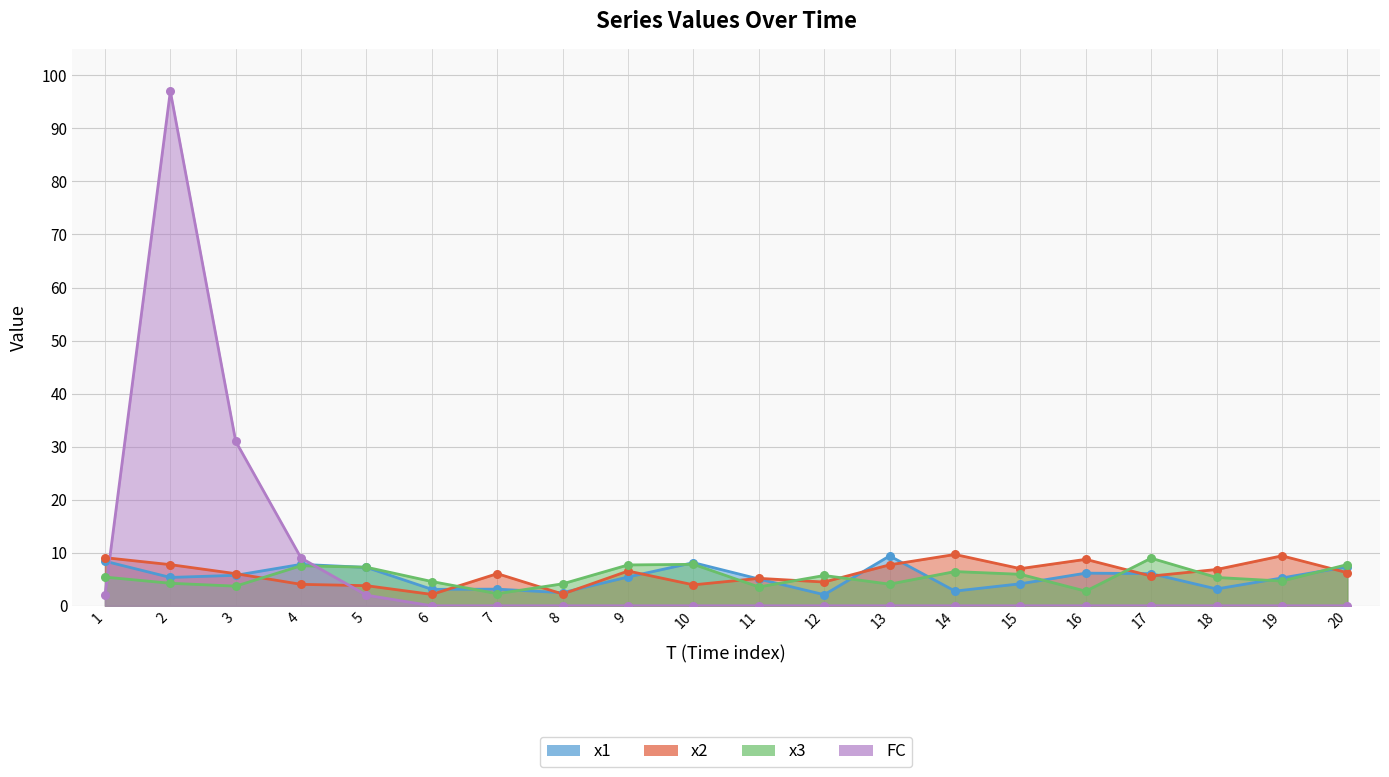

Which series reaches the minimum Y coordinate?

FC